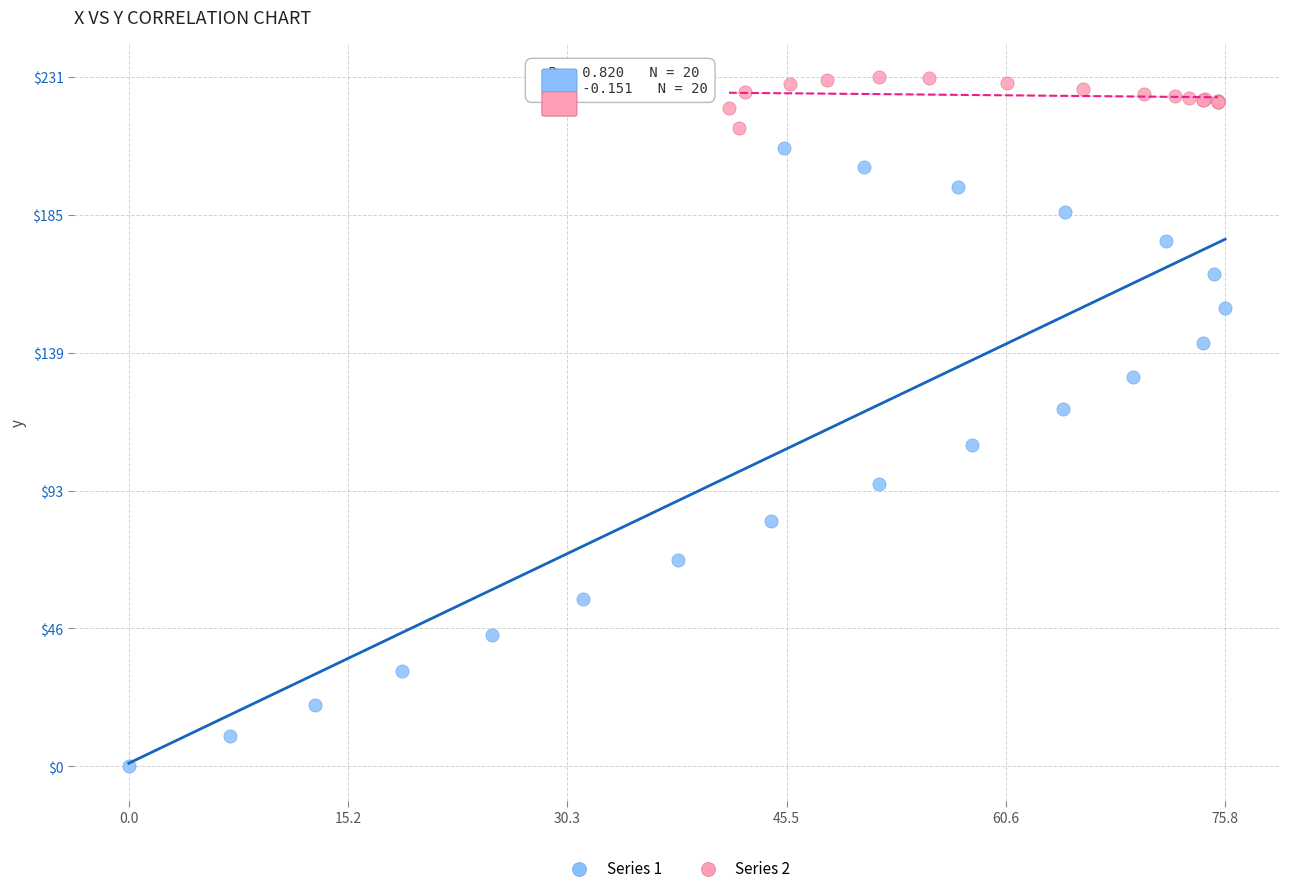

Which series has the widest spread of Y values?

Series 1